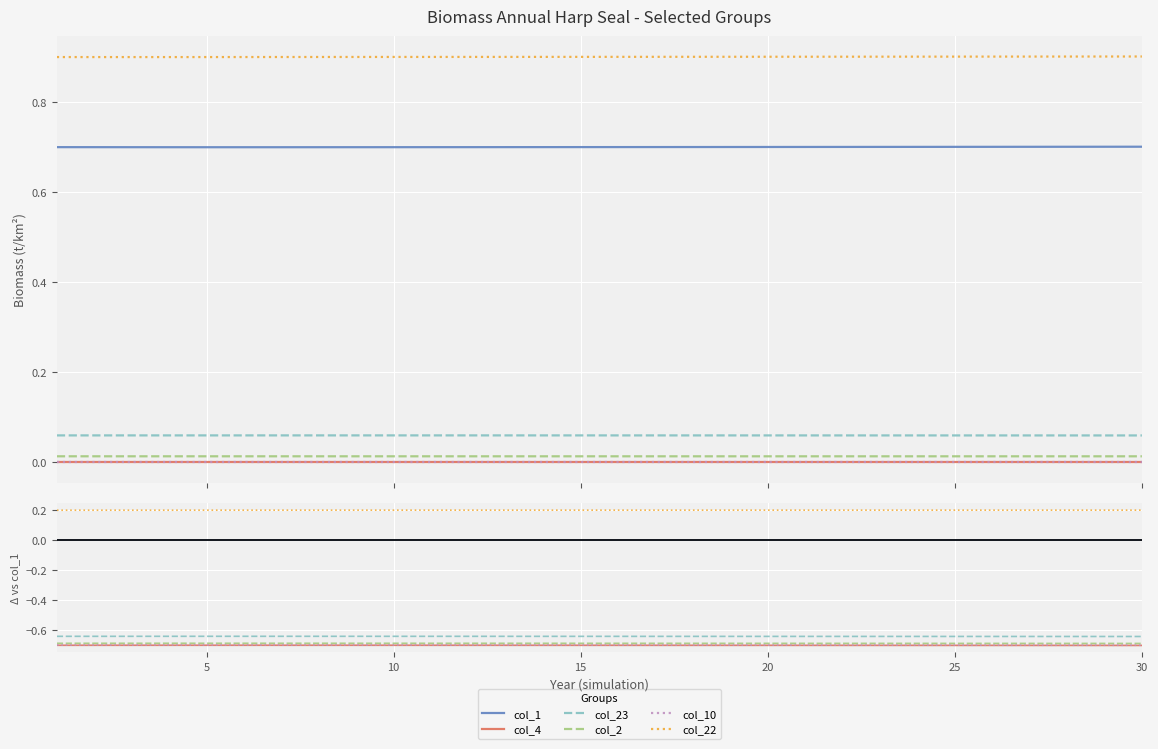

List the series in order of their peak value, lowest first.

col_4, col_10, col_2, col_23, col_1, col_22